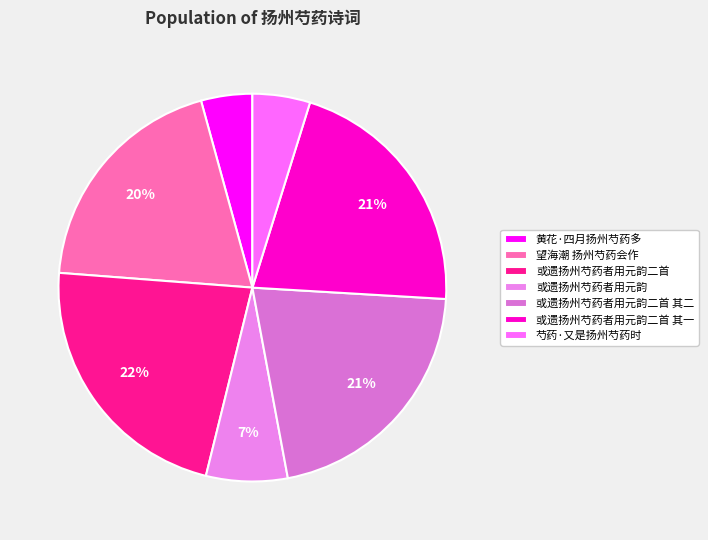

Is there any slice that represents more than half of the pie?

No